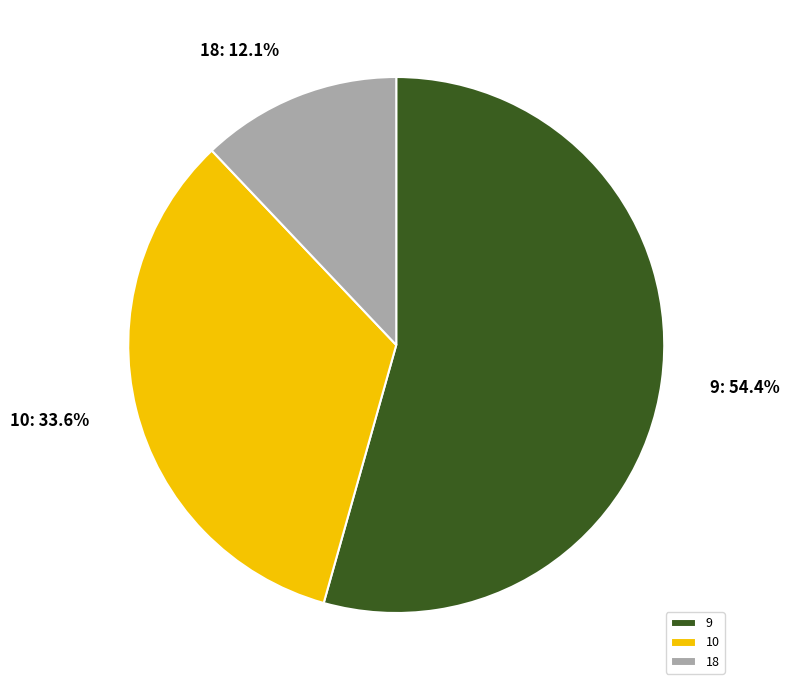

Combined, do 10 and 9 account for over 50%?

Yes